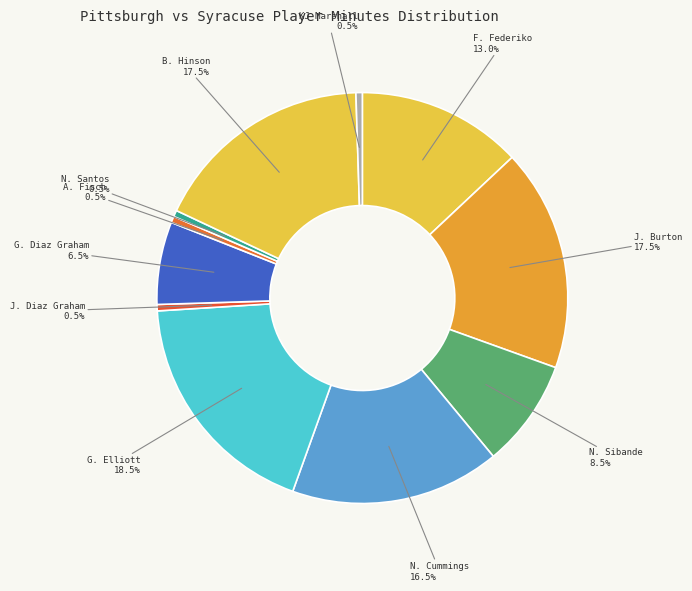

Between J. Diaz Graham and N. Cummings, which is larger?

N. Cummings